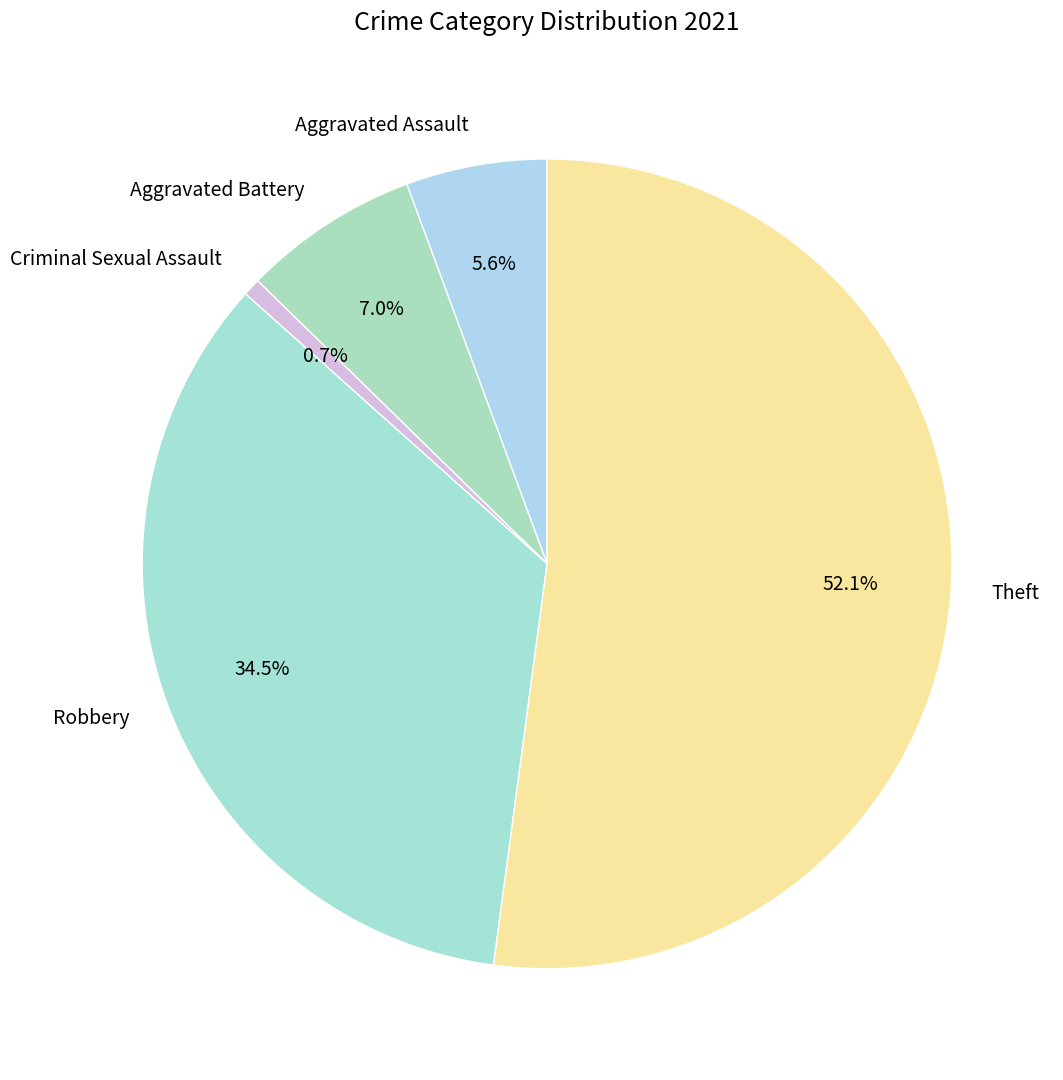

The Criminal Sexual Assault slice represents 1% of the pie. True or false?

True